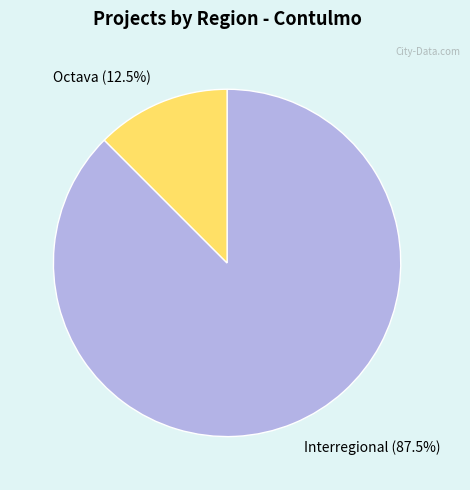

Which category has the biggest portion of the pie?

Interregional